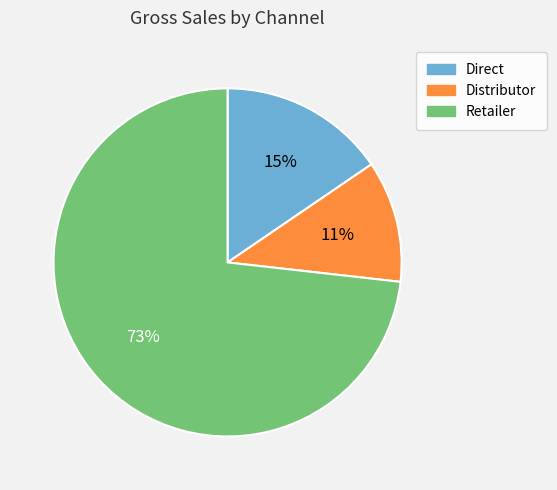

Is it true that Distributor is 11% of the pie?

True